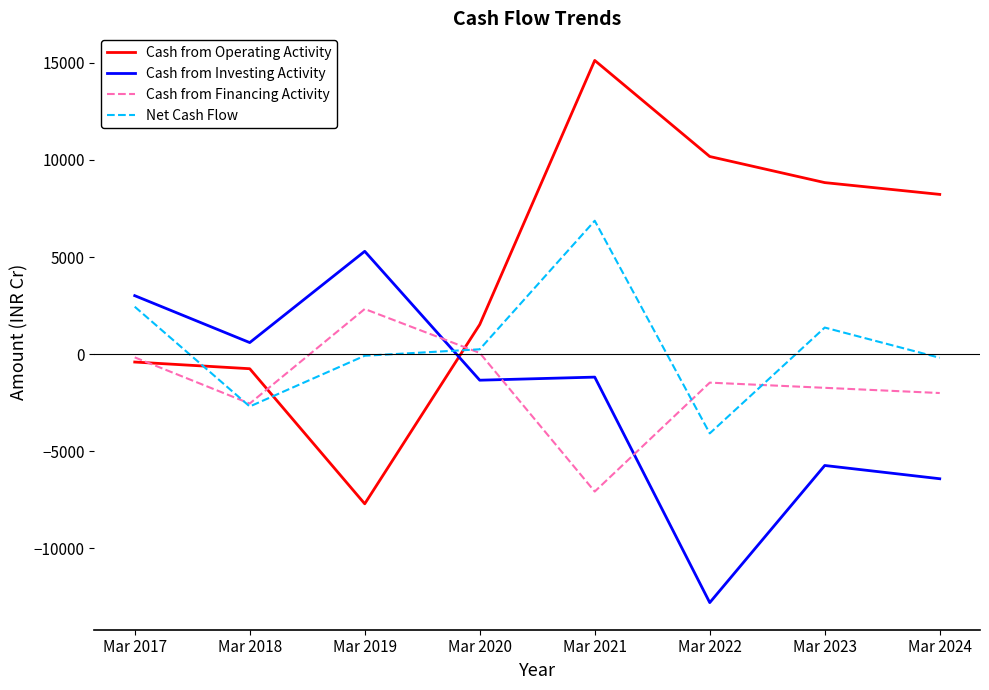

What is the difference between the highest and lowest values at Mar 2023?

14558